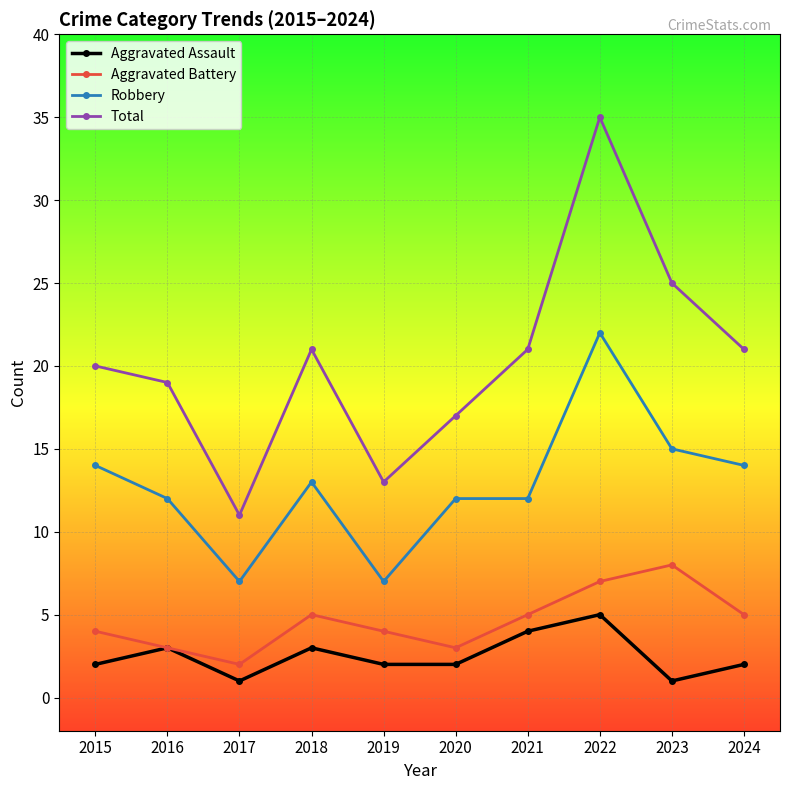

What is the highest value of the Aggravated Battery series?

8